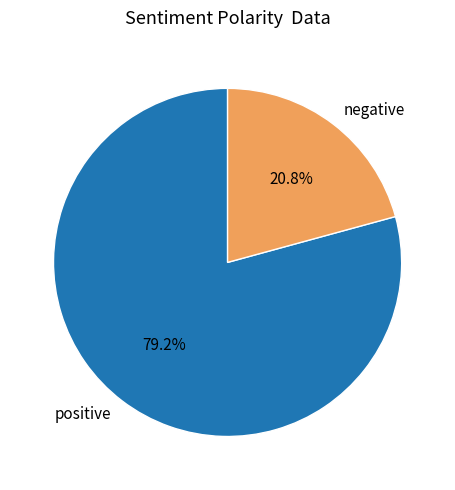

Approximately how many times larger is the value at positive compared to negative?

3.8